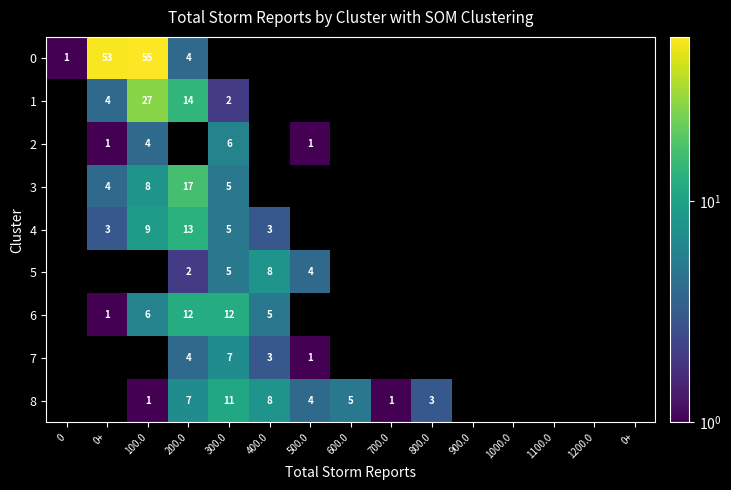

Is the value of 4 at 1000.0 greater than the value of 5 at 0+?

No